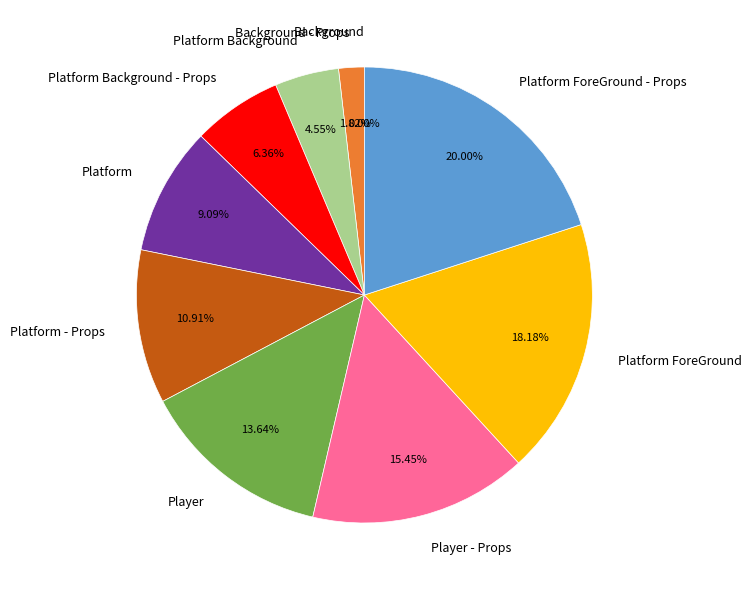

Is Player the majority of the pie?

No